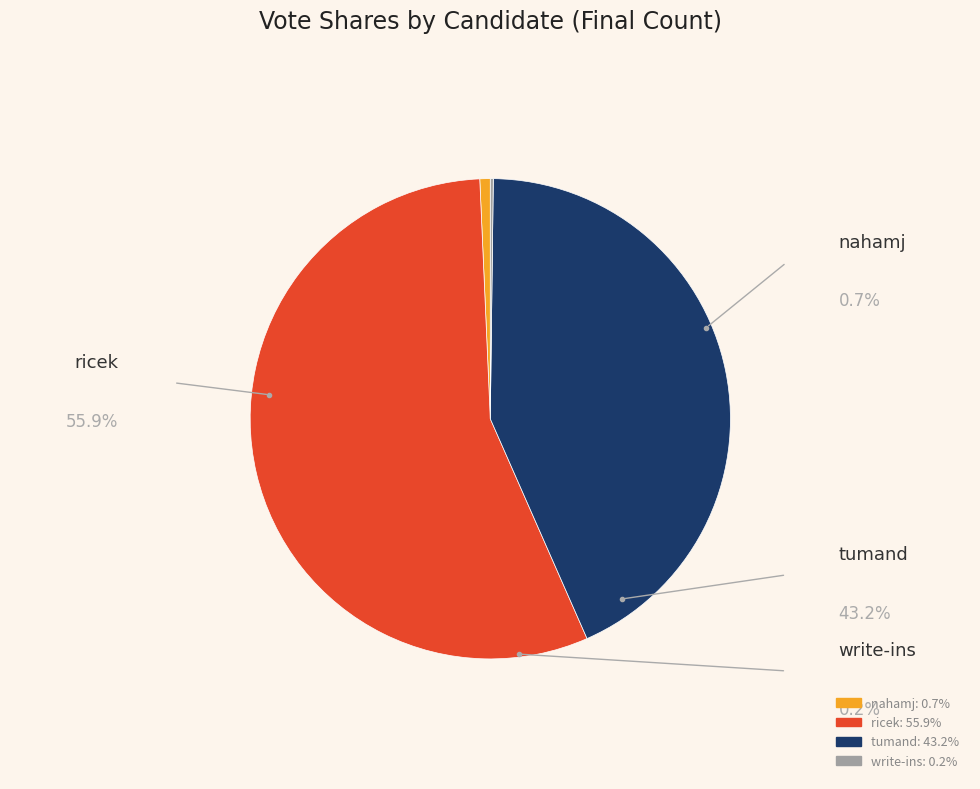

What is the majority slice?

ricek